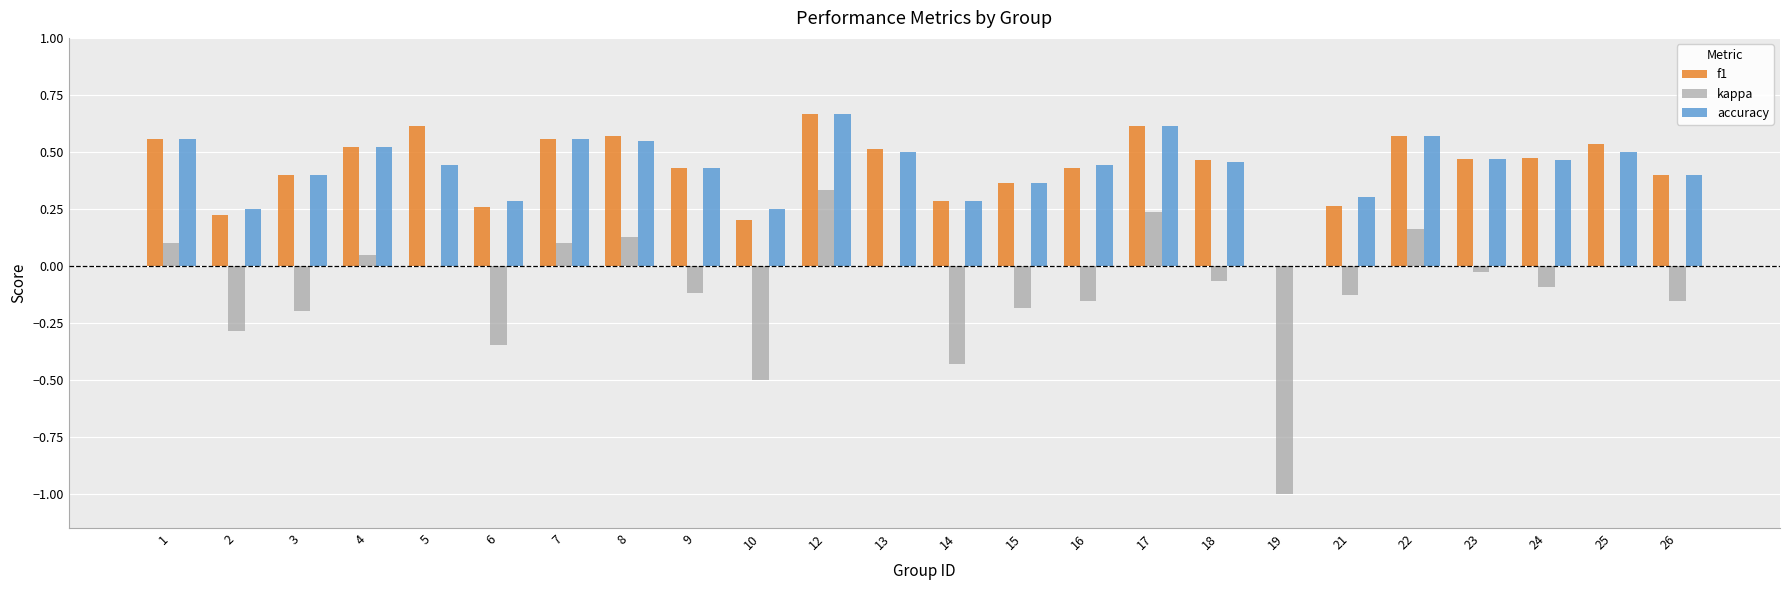

How many positive values does the accuracy series have?

23